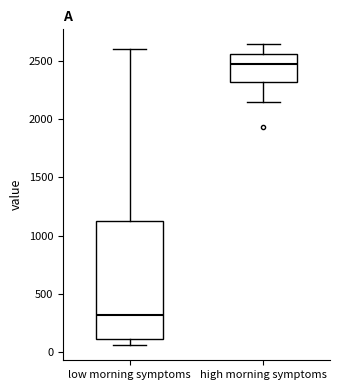

Which box is the tallest, from its lower edge to its upper edge?

low morning symptoms